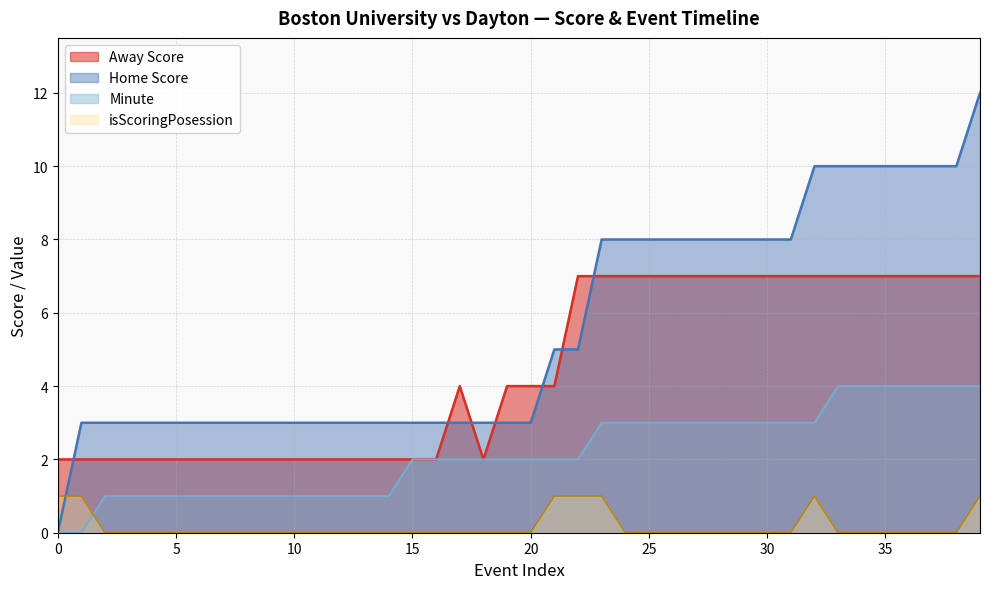

After their last crossing, which series has the higher values: isScoringPosession or Minute?

Minute